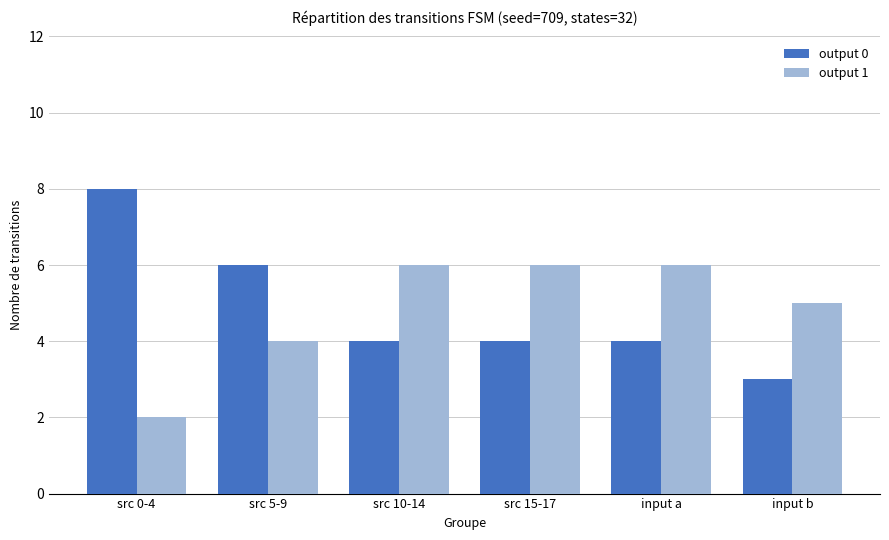

What position from the right is src 10-14?

4